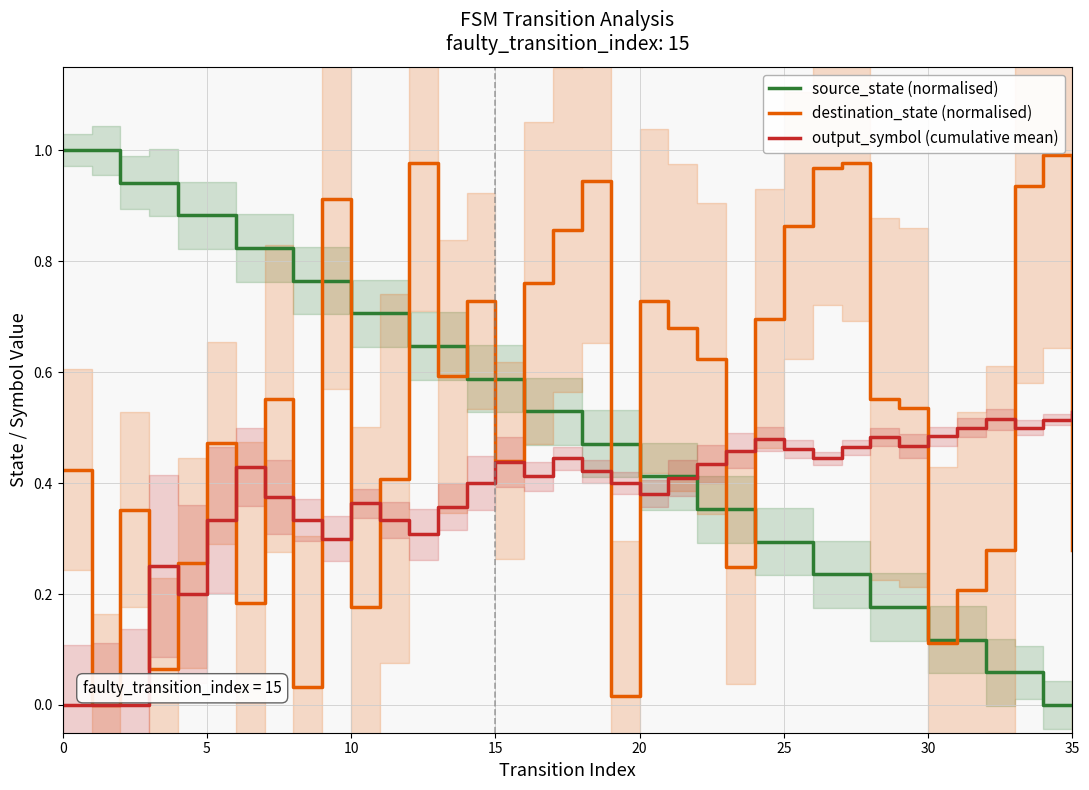

What is the sum of the destination_state (normalised) values at 25 and 29?

1.4